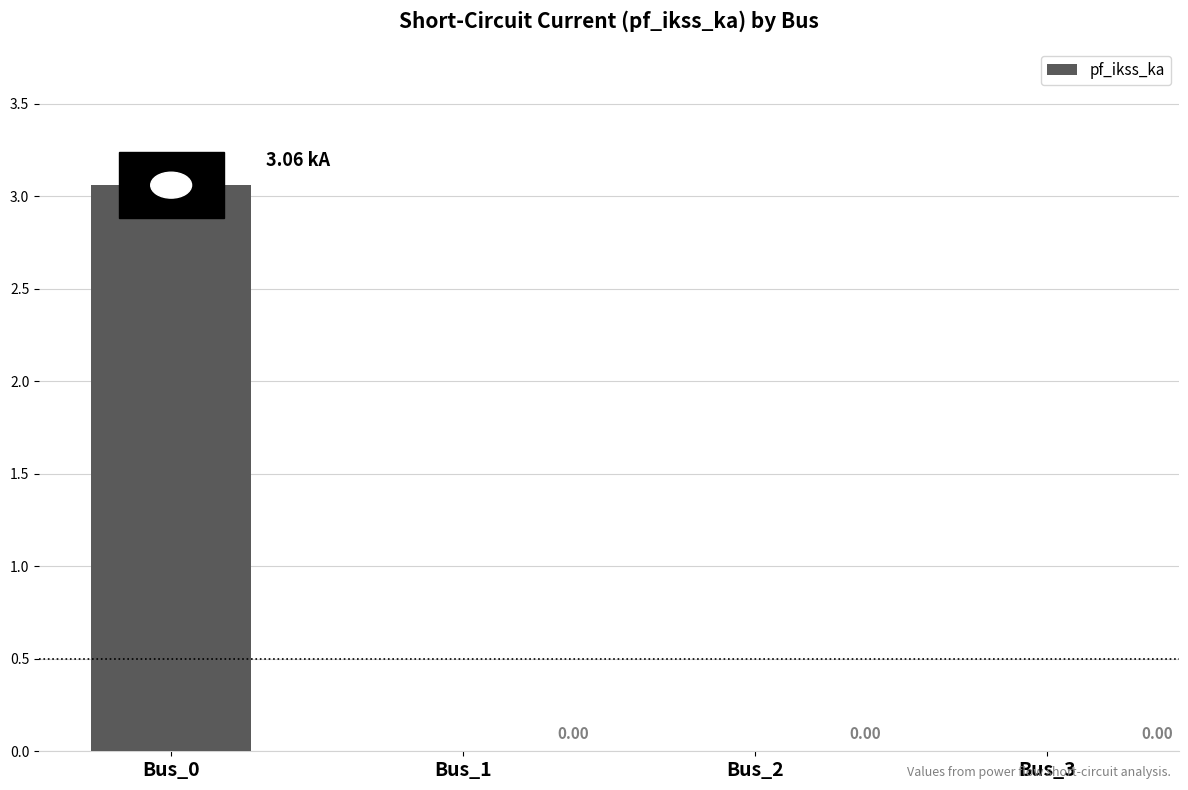

What is the change in value from Bus_0 to Bus_2?

-3.1